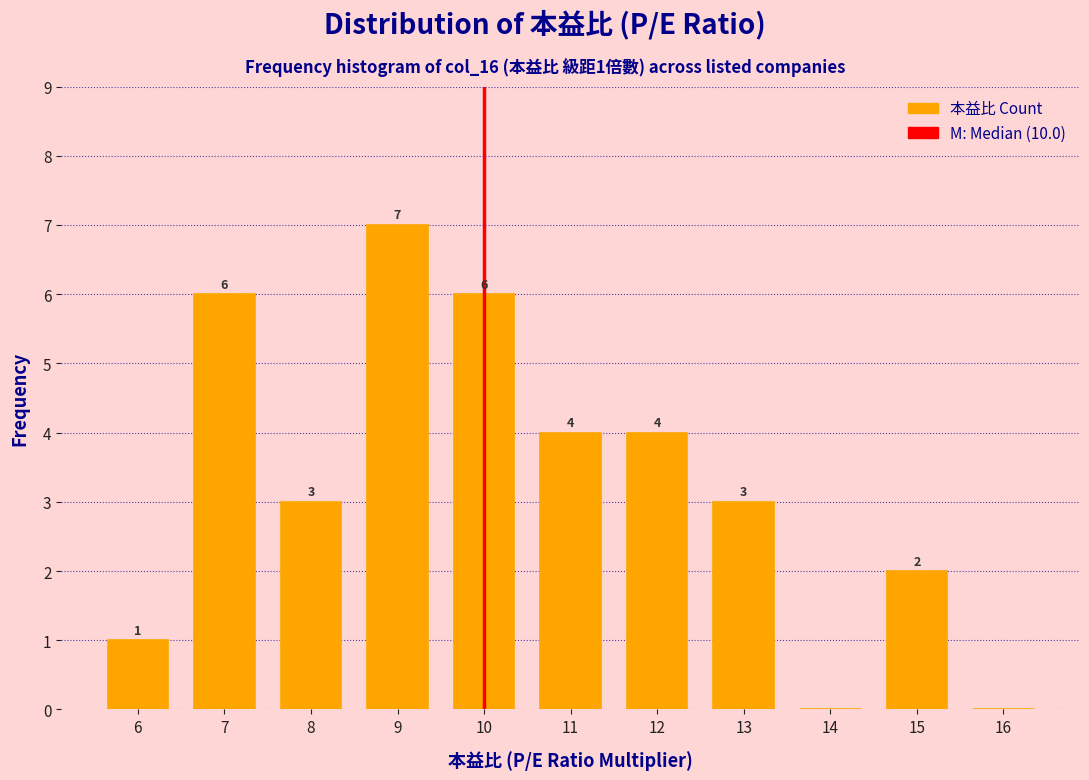

Which range on the x-axis has the tallest bar?

8.5 to 9.5